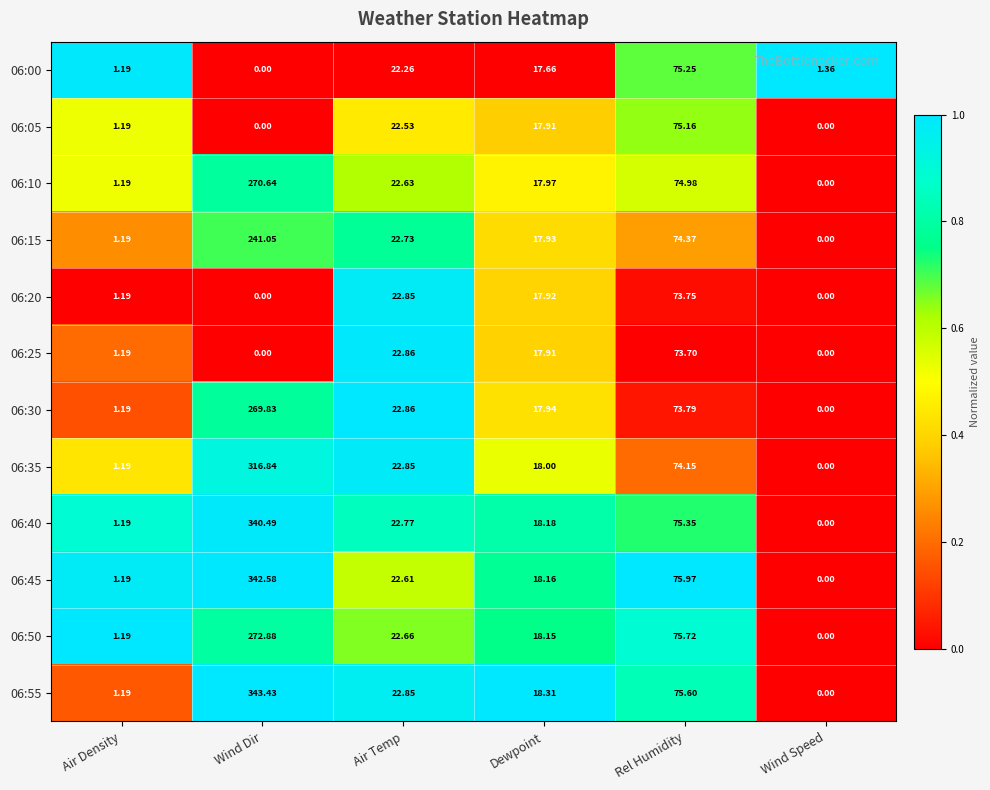

Is the value of 06:45 at Wind Dir greater than the value of 06:00 at Air Temp?

Yes